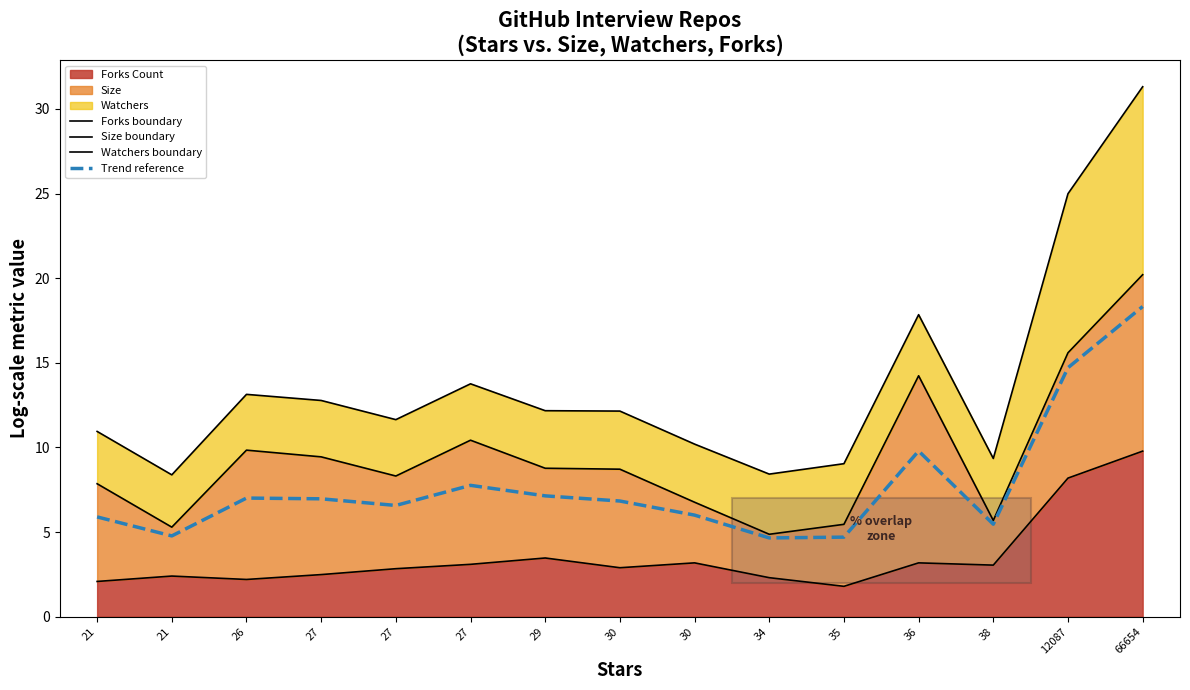

Which category has the highest value across all series?

66654